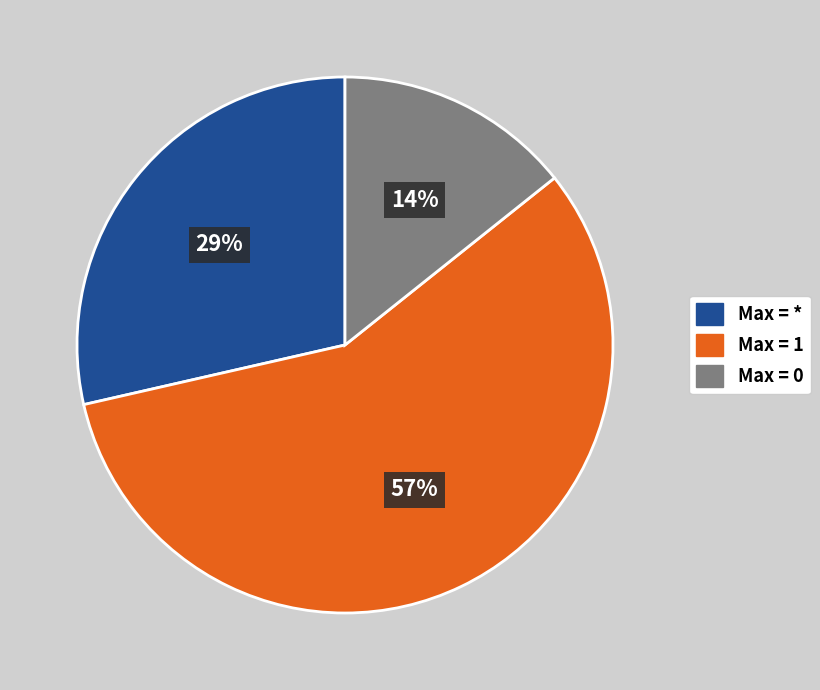

To the nearest percent, what is the average slice percentage?

33%